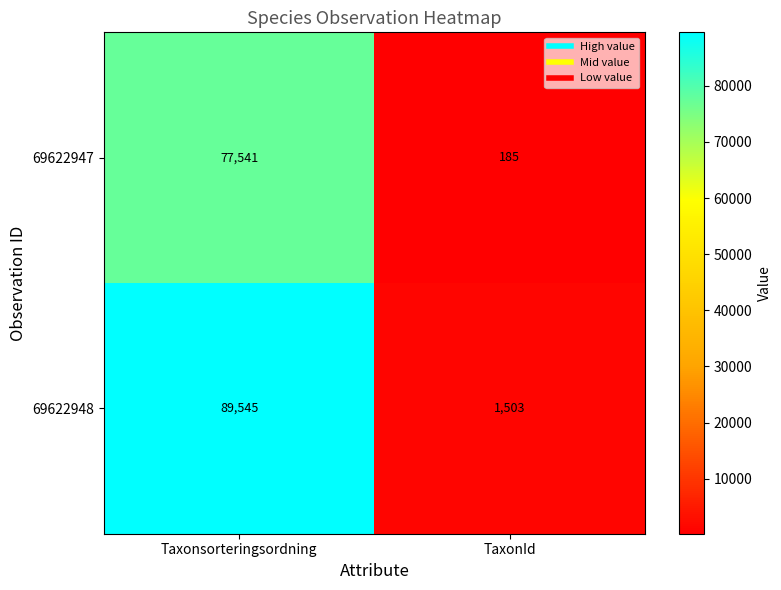

Rank the series at TaxonId from lowest to highest value.

69622947, 69622948